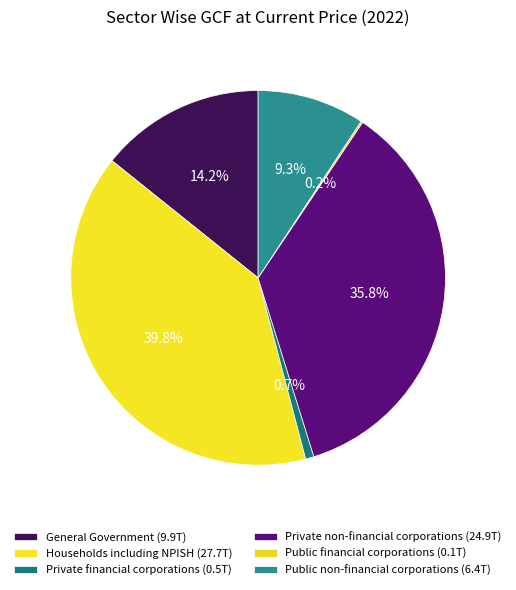

What percentage is the Households including NPISH slice, to the nearest percent?

40%